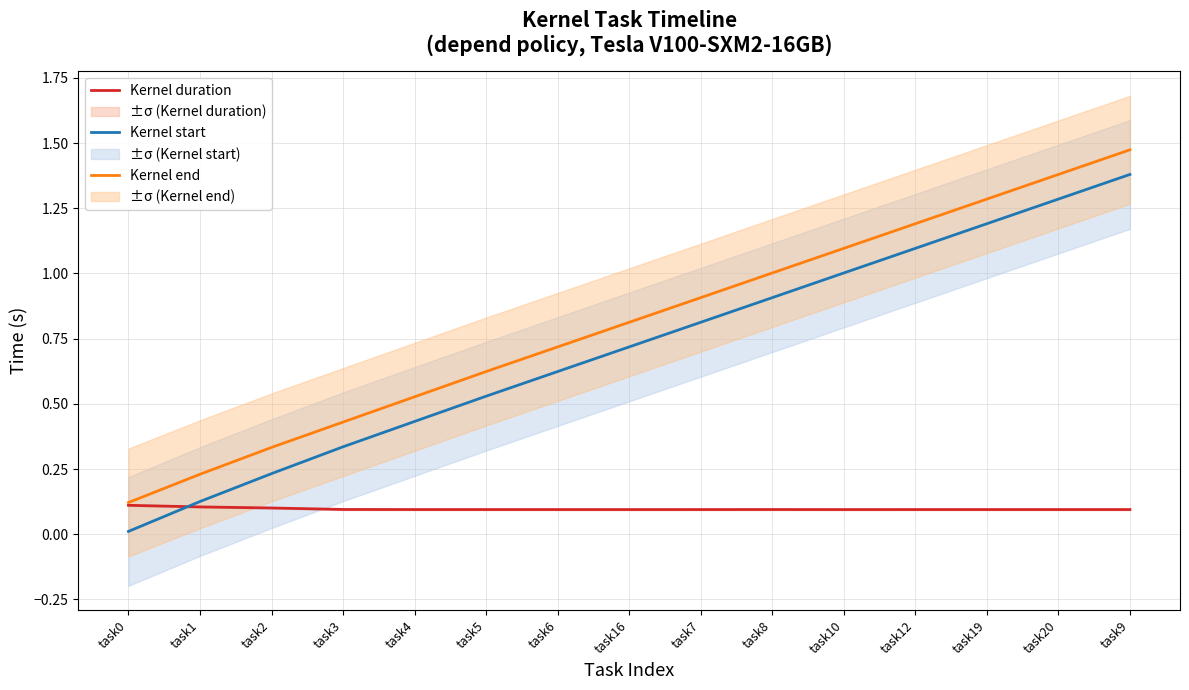

Is the value of Kernel start at task8 greater than the value of Kernel end at task2?

Yes